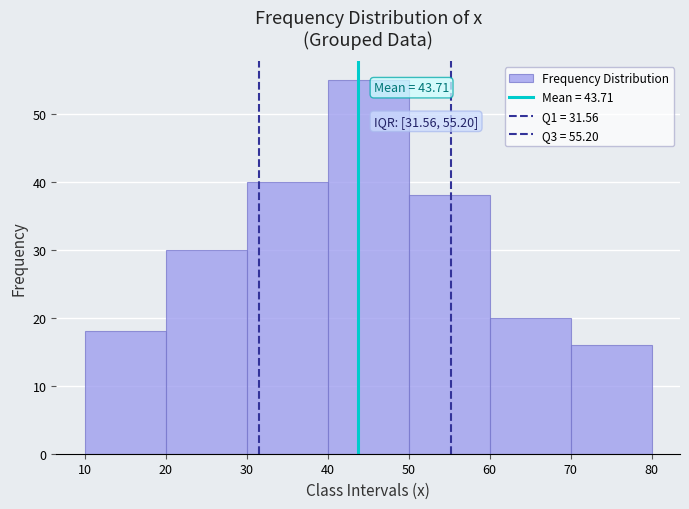

Over which range of the x-axis is the bar tallest?

40 to 50